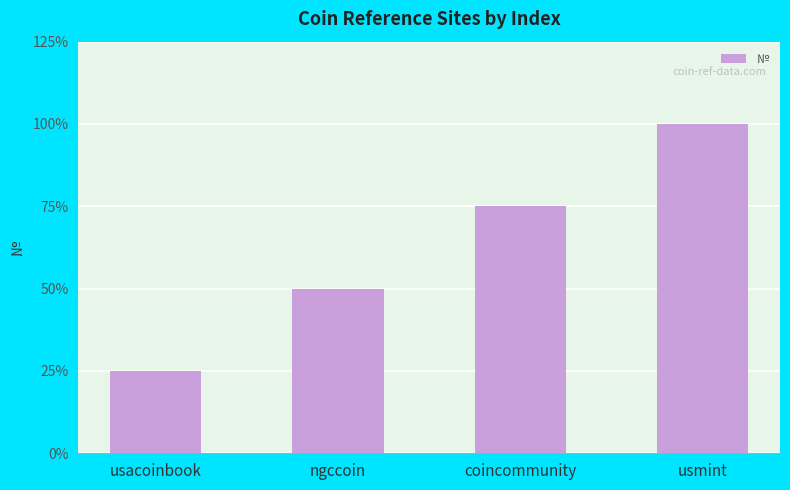

How many data points are less than 3?

2